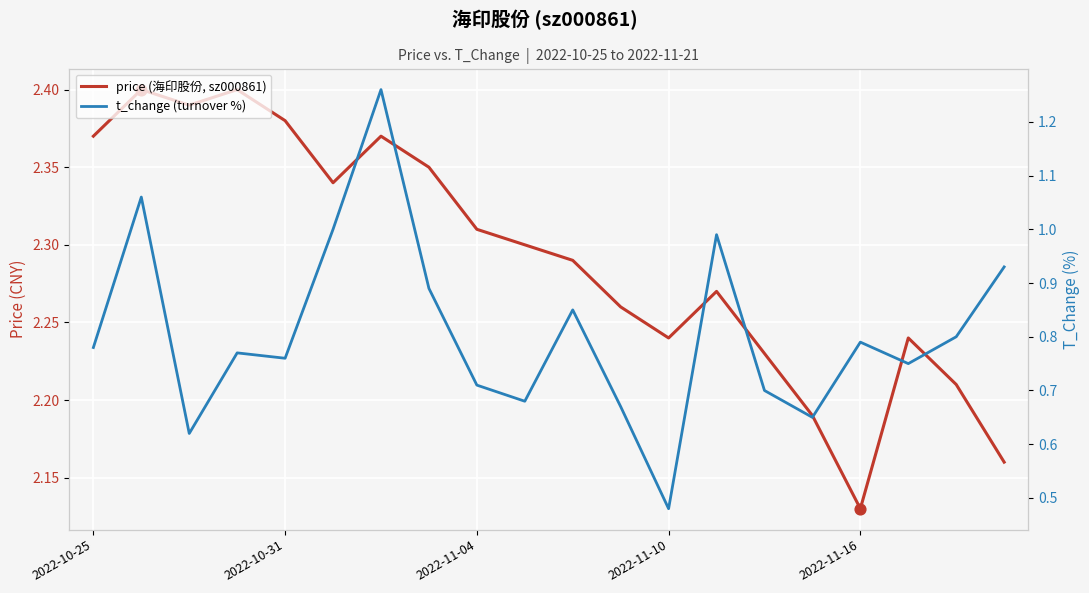

Which series reaches the maximum Y coordinate?

price (海印股份, sz000861)